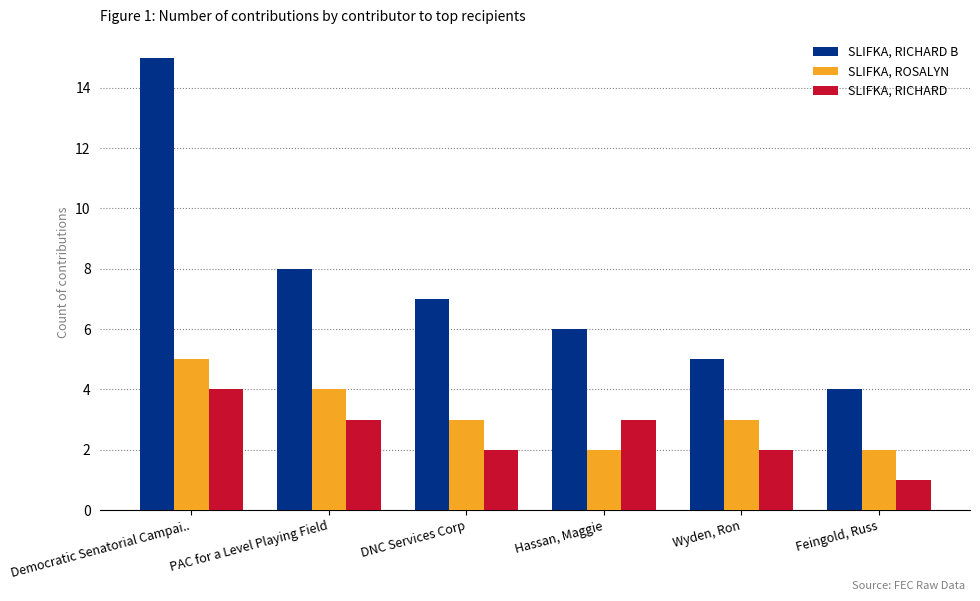

Is the value of SLIFKA, RICHARD B at Feingold, Russ greater than the value of SLIFKA, RICHARD at PAC for a Level Playing Field?

Yes